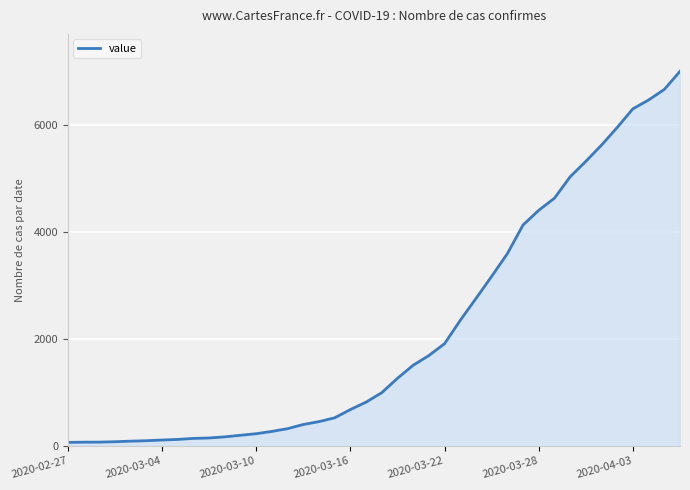

What is the maximum value shown in the chart?

6995